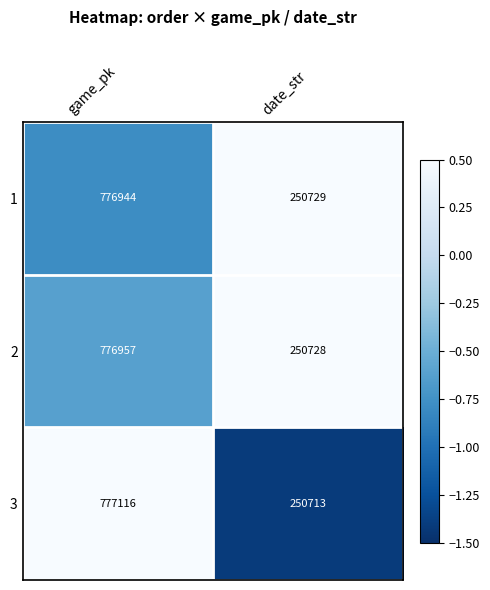

Where is 1 nearest to the value 513836?

date_str